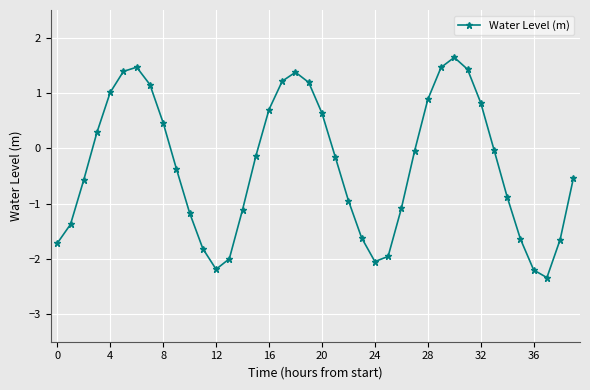

How many values are above zero?

16